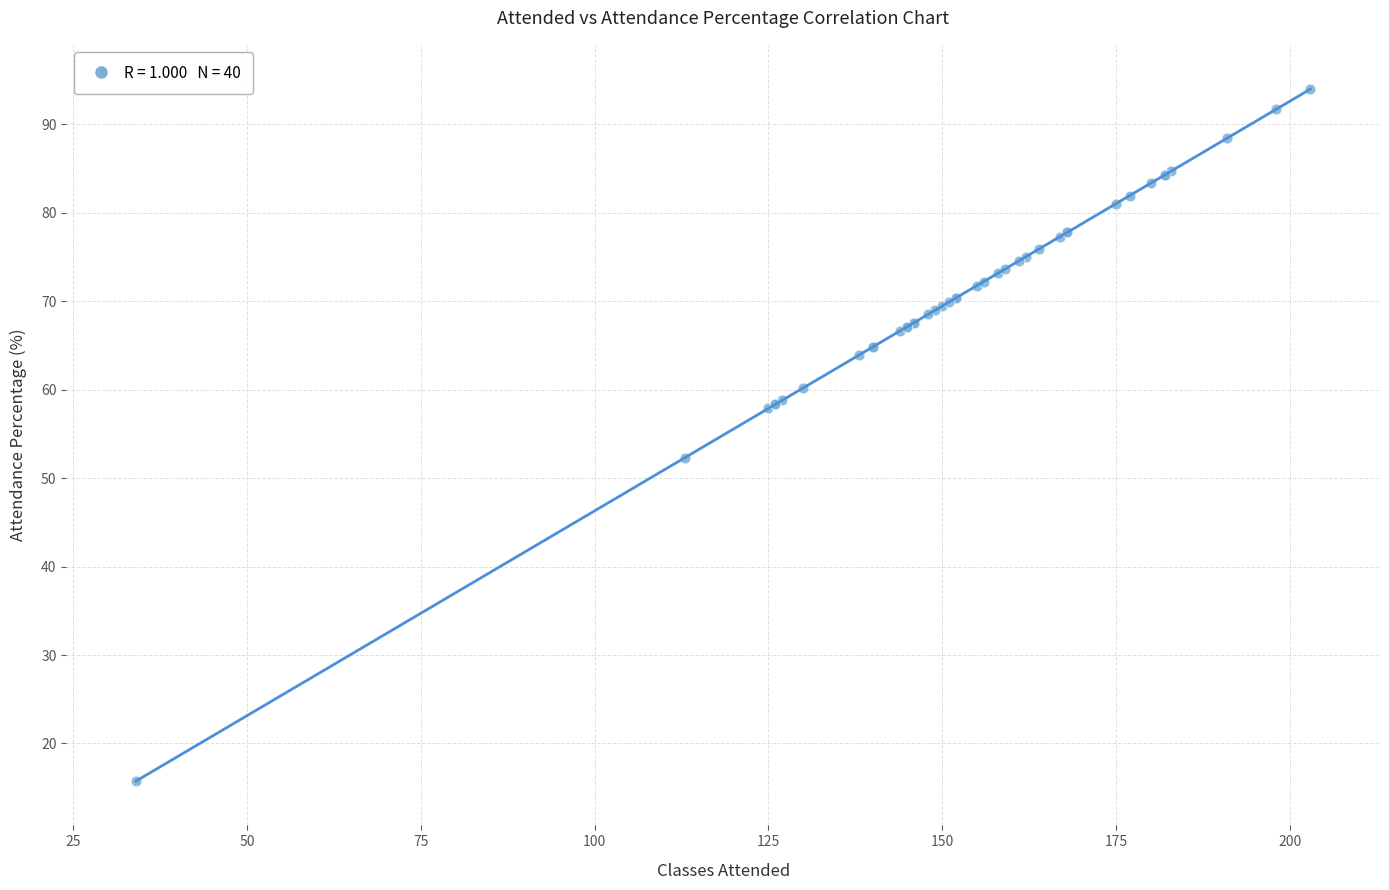

What Y value in the scatter plot is closest to 54?

52.3